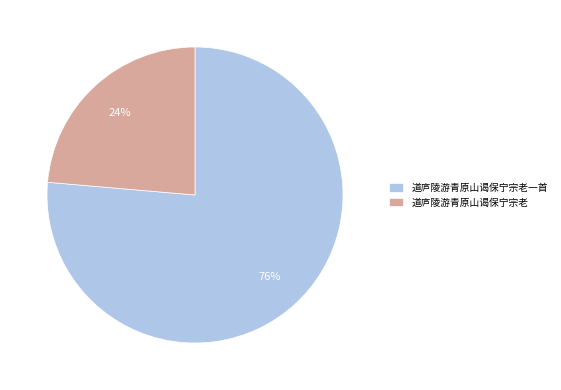

True or false: 道庐陵游青原山谒保宁宗老一首 accounts for 76% of the total.

True